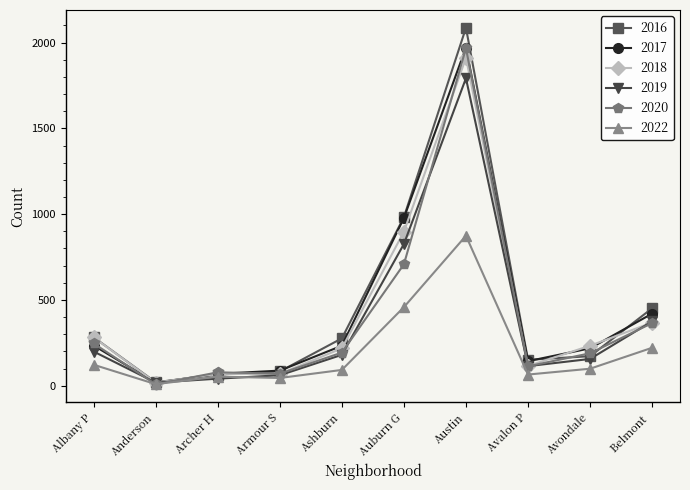

How many data points does each series have?

10